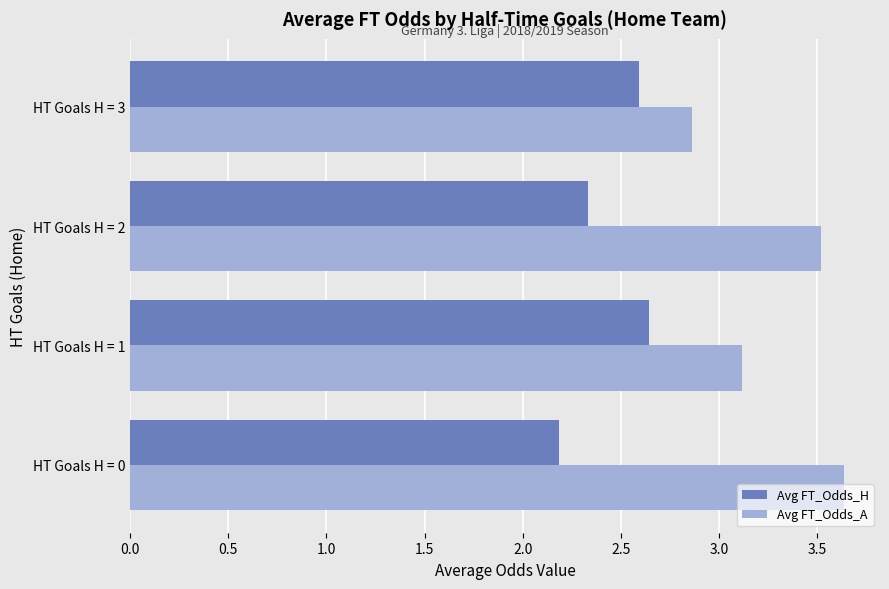

Rank the categories by Avg FT_Odds_A value from lowest to highest.

HT Goals H = 3, HT Goals H = 1, HT Goals H = 2, HT Goals H = 0